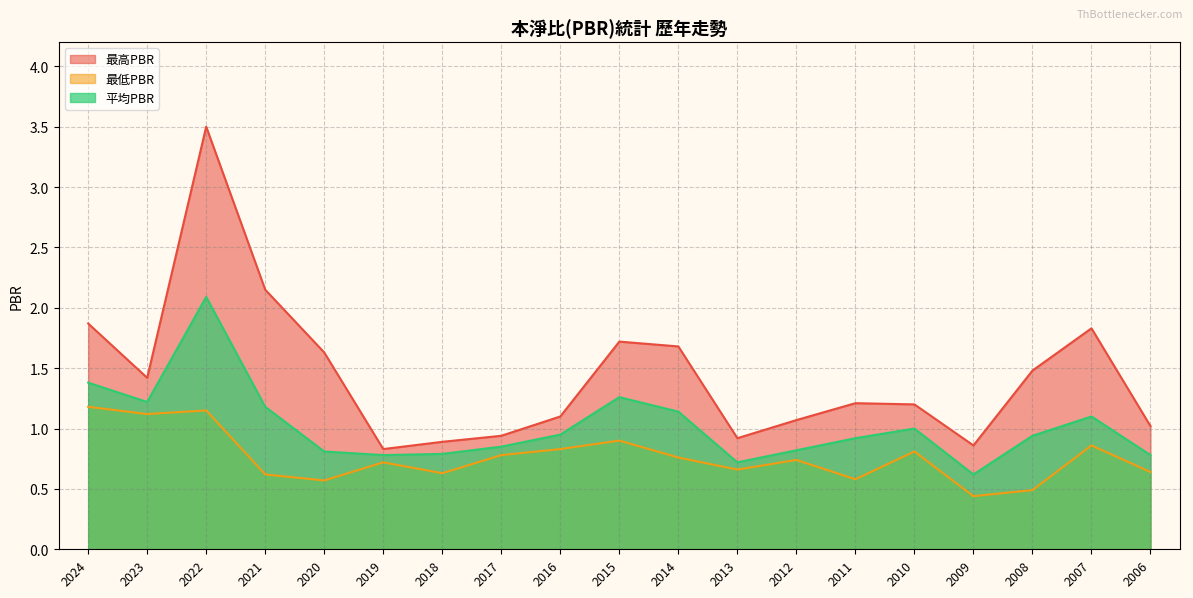

What is the spread (max minus min) of values at 2019?

0.1